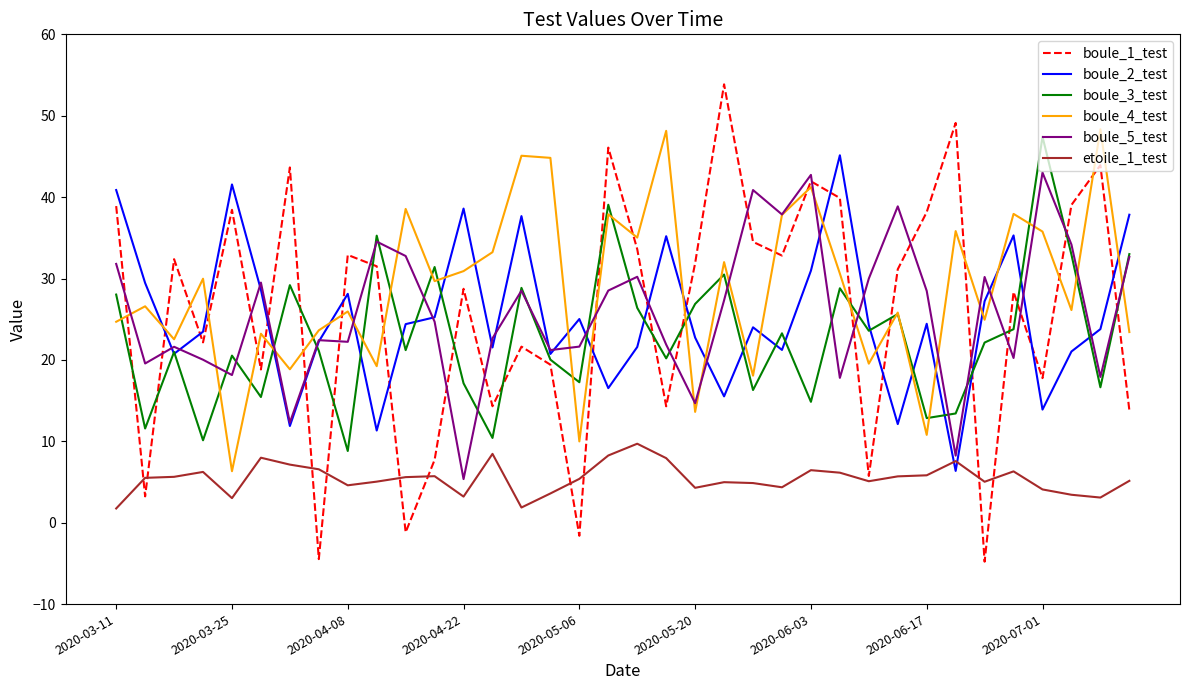

Which series has the widest spread of values?

boule_1_test